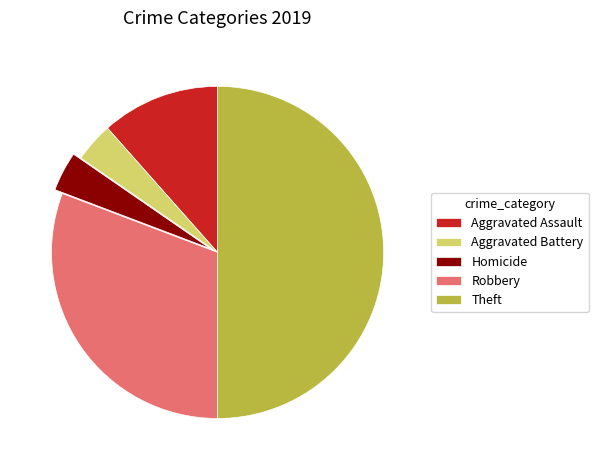

True or false: Homicide accounts for 14% of the total.

False